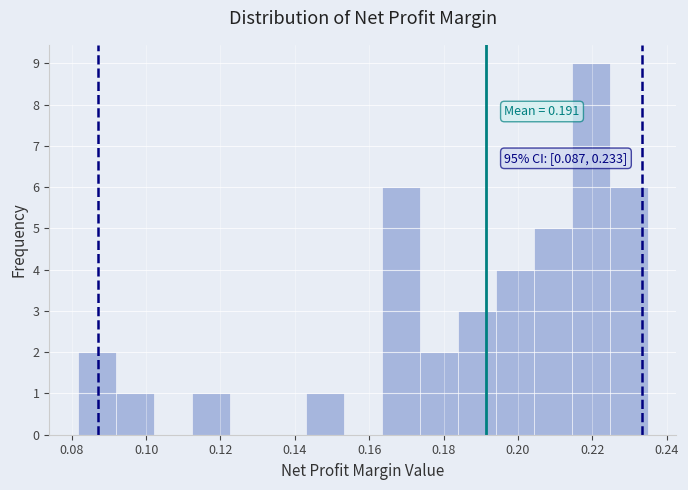

Which range on the x-axis has the tallest bar?

0.214 to 0.224